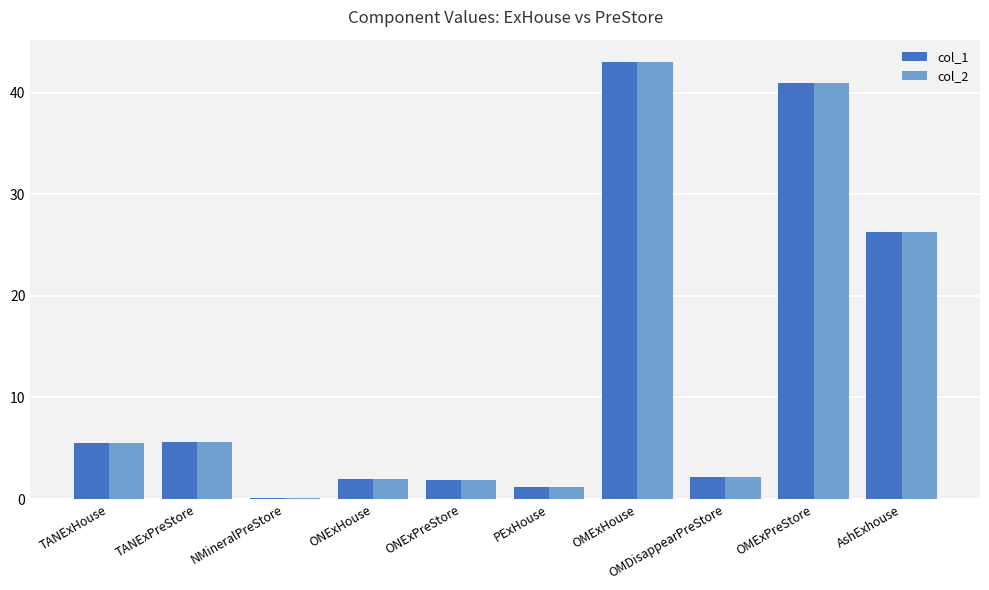

Is the value of col_2 at ONExHouse greater than the value of col_1 at TANExHouse?

No